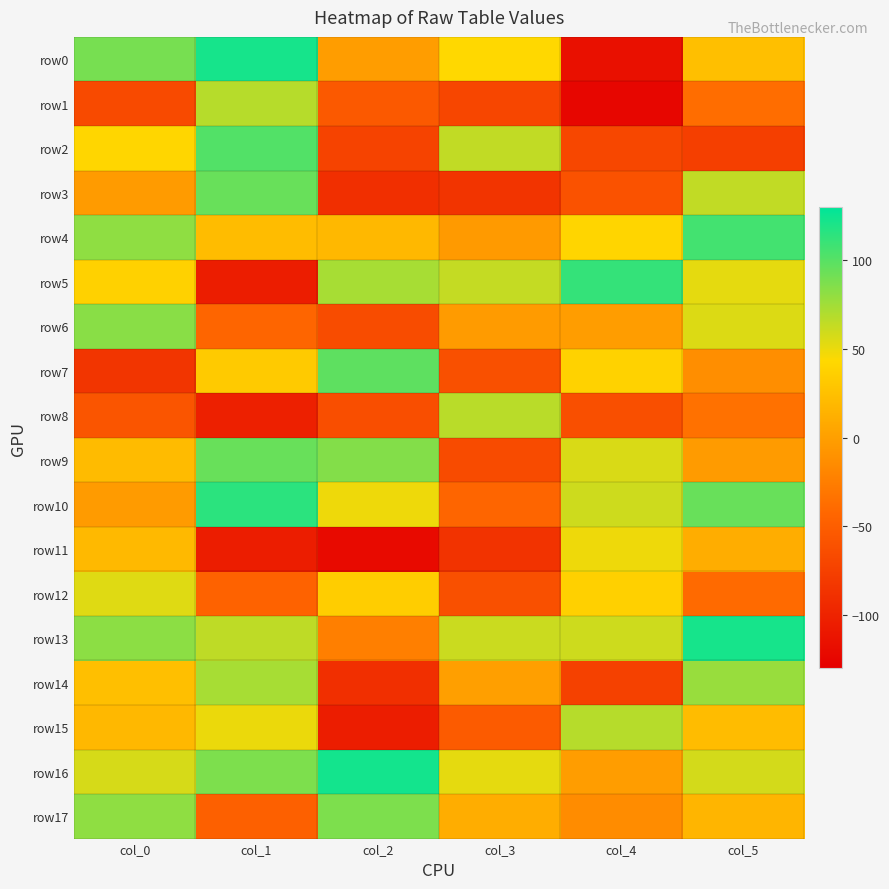

Reading right to left, what are all the values shown in this chart?

row0: col_5=24	col_4=-116	col_3=43	col_2=-2	col_1=122	col_0=89
row1: col_5=-38	col_4=-124	col_3=-70	col_2=-54	col_1=68	col_0=-67
row2: col_5=-76	col_4=-69	col_3=64	col_2=-73	col_1=102	col_0=42
row3: col_5=64	col_4=-60	col_3=-85	col_2=-89	col_1=94	col_0=-3
row4: col_5=107	col_4=41	col_3=-4	col_2=19	col_1=22	col_0=81
row5: col_5=52	col_4=112	col_3=63	col_2=73	col_1=-105	col_0=38
row6: col_5=55	col_4=-2	col_3=-3	col_2=-65	col_1=-44	col_0=83
row7: col_5=-13	col_4=39	col_3=-61	col_2=98	col_1=32	col_0=-84
row8: col_5=-35	col_4=-62	col_3=67	col_2=-63	col_1=-102	col_0=-57
row9: col_5=-3	col_4=56	col_3=-66	col_2=85	col_1=94	col_0=21
row10: col_5=94	col_4=60	col_3=-44	col_2=49	col_1=115	col_0=-3
row11: col_5=11	col_4=49	col_3=-86	col_2=-121	col_1=-105	col_0=20
row12: col_5=-40	col_4=37	col_3=-61	col_2=35	col_1=-46	col_0=54
row13: col_5=122	col_4=60	col_3=61	col_2=-24	col_1=65	col_0=82
row14: col_5=78	col_4=-74	col_3=0	col_2=-89	col_1=73	col_0=24
row15: col_5=22	col_4=68	col_3=-52	col_2=-105	col_1=50	col_0=19
row16: col_5=58	col_4=-2	col_3=52	col_2=123	col_1=87	col_0=57
row17: col_5=17	col_4=-14	col_3=11	col_2=87	col_1=-48	col_0=81